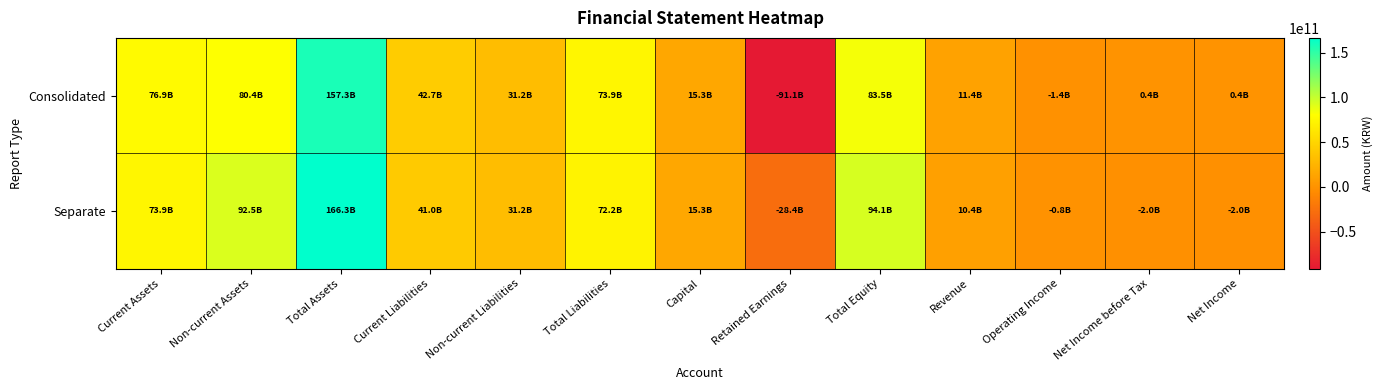

Reading left to right, transcribe all the data shown in this chart.

Consolidated: Current Assets=76884367553	Non-current Assets=80449676361	Total Assets=157334043914	Current Liabilities=42707332111	Non-current Liabilities=31158042503	Total Liabilities=73865374614	Capital=15294746000	Retained Earnings=-91104264195	Total Equity=83468669300	Revenue=11351966161	Operating Income=-1374659384	Net Income before Tax=356209898	Net Income=356209898
Separate: Current Assets=73853544654	Non-current Assets=92491901998	Total Assets=166345446652	Current Liabilities=41048722692	Non-current Liabilities=31158042503	Total Liabilities=72206765195	Capital=15294746000	Retained Earnings=-28352761526	Total Equity=94138681457	Revenue=10386237901	Operating Income=-811485316	Net Income before Tax=-1961644795	Net Income=-1961644795